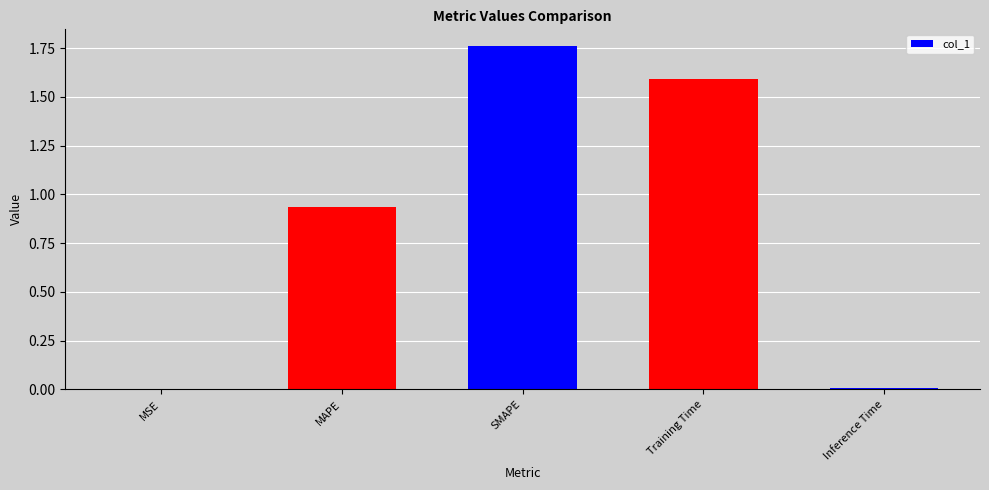

Which category has the highest value across all series?

SMAPE